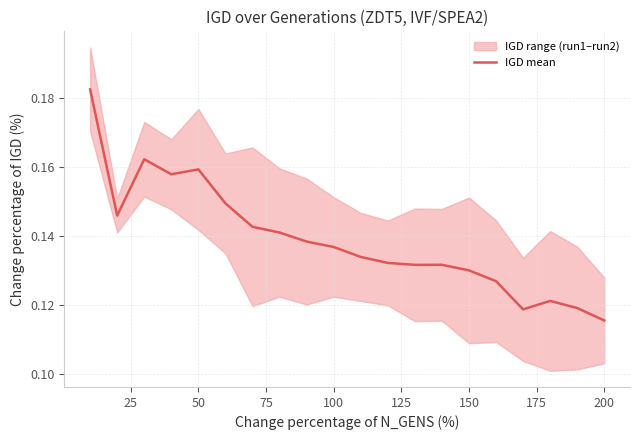

Where is IGD mean nearest to the value 0?

200